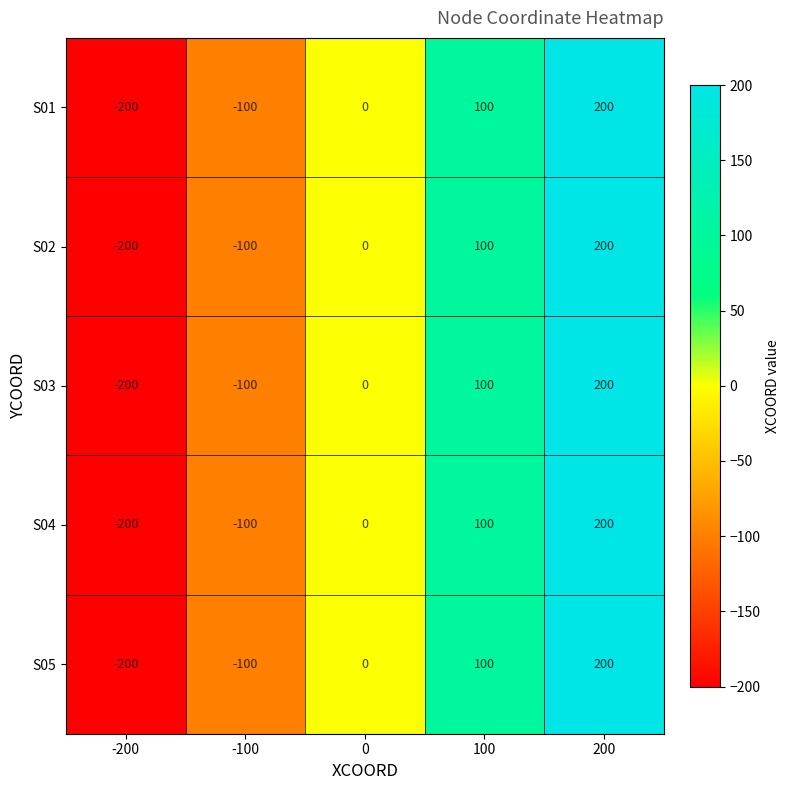

What is the approximate value of S01 at -200, to the nearest 10?

-200